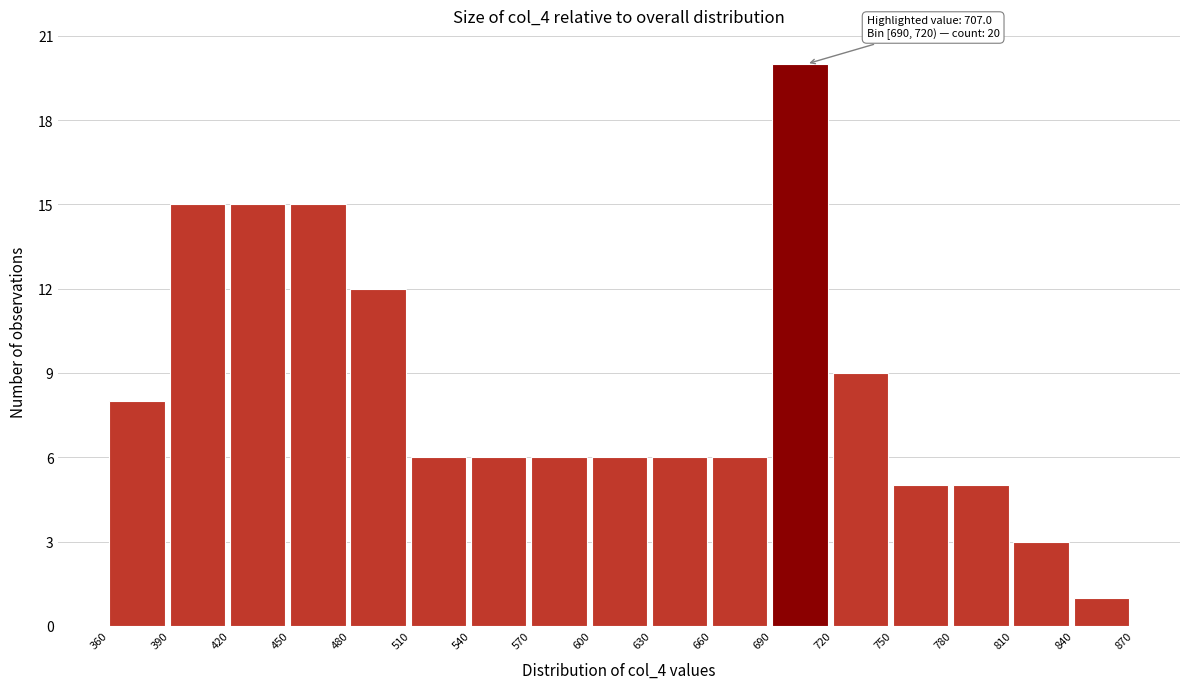

Over which range of the x-axis is the bar tallest?

690 to 720